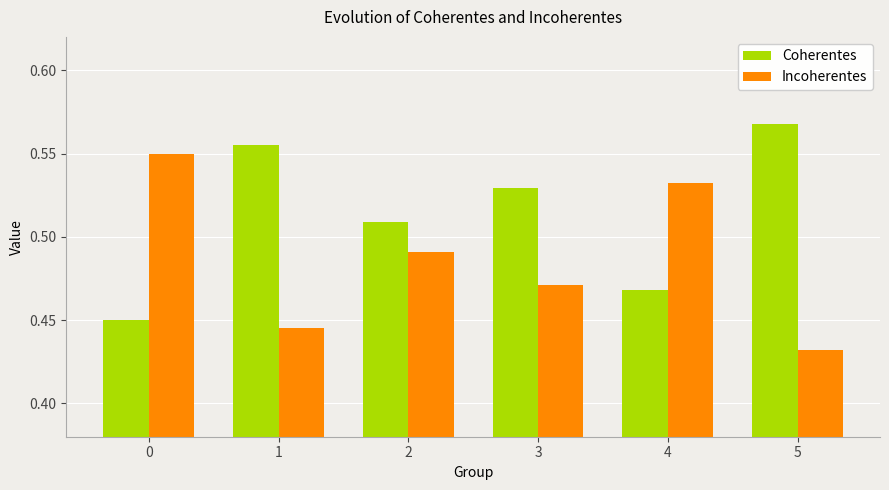

Is the value of Coherentes at 0 greater than the value of Incoherentes at 3?

No